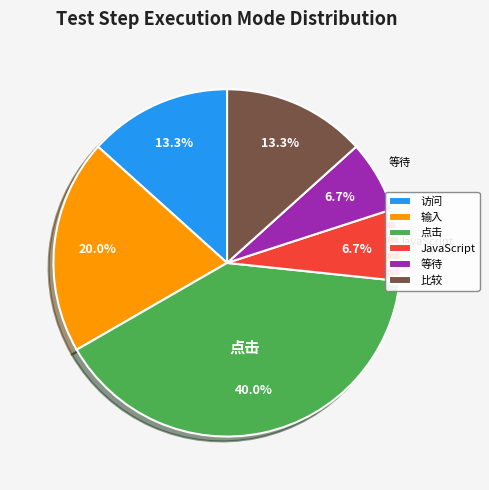

True or false: JavaScript accounts for 7% of the total.

True